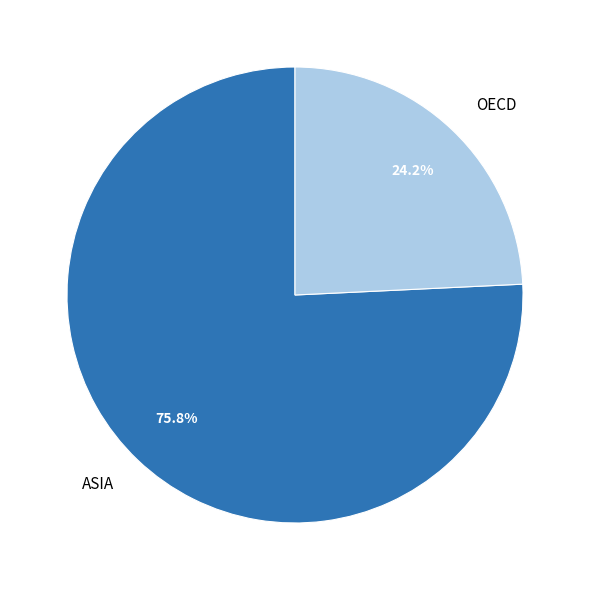

To the nearest percent, what is the average slice percentage?

50%